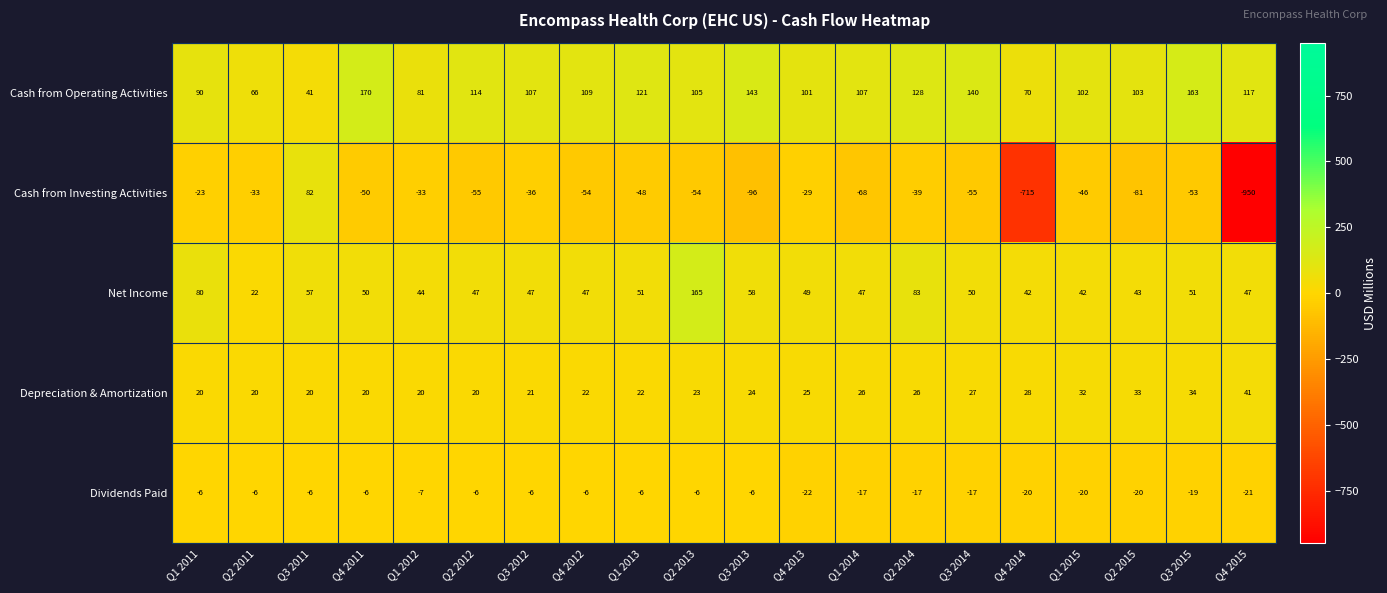

At which category is the sum across all series the highest?

Q2 2013